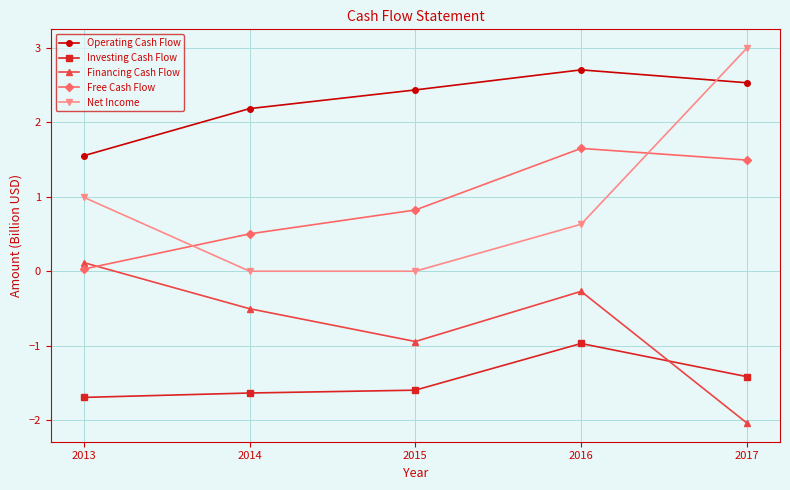

True or false: Net Income has more than 1 interior local peaks.

False